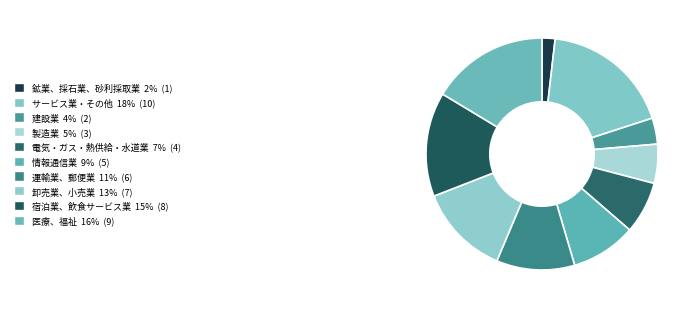

Does 情報通信業 account for over 50% of the chart?

No